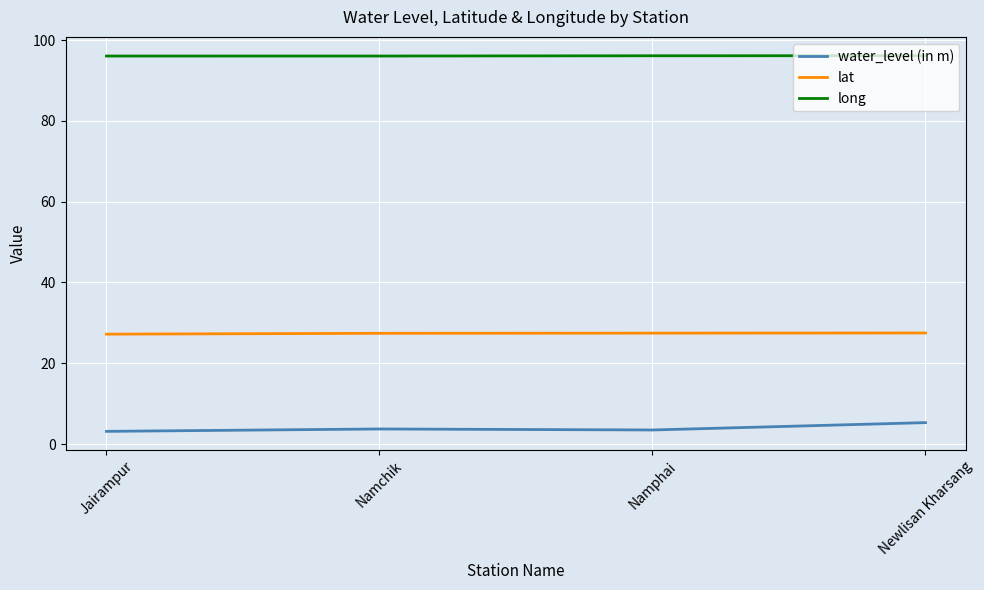

Is the value of long at Namphai greater than the value of lat at Namphai?

Yes